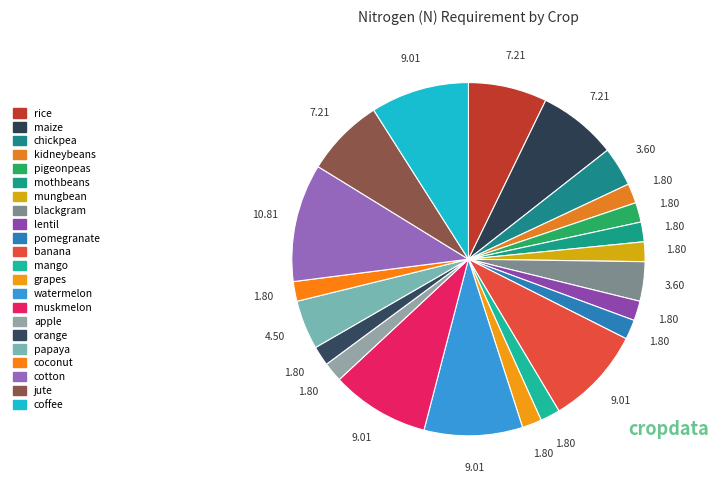

Does any single category account for the majority?

No